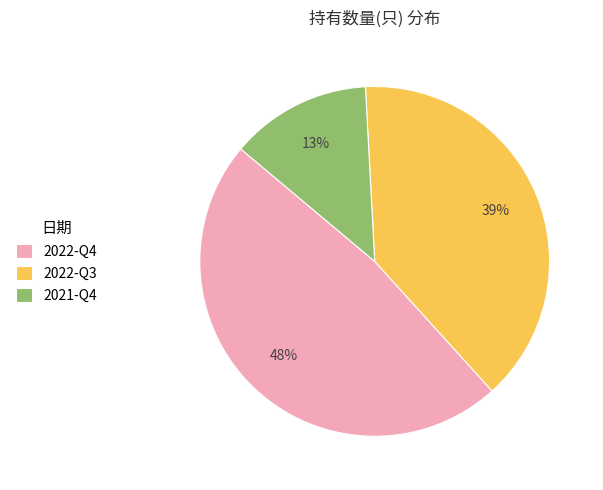

Do 2022-Q4 and 2021-Q4 together represent more than half of the pie?

Yes